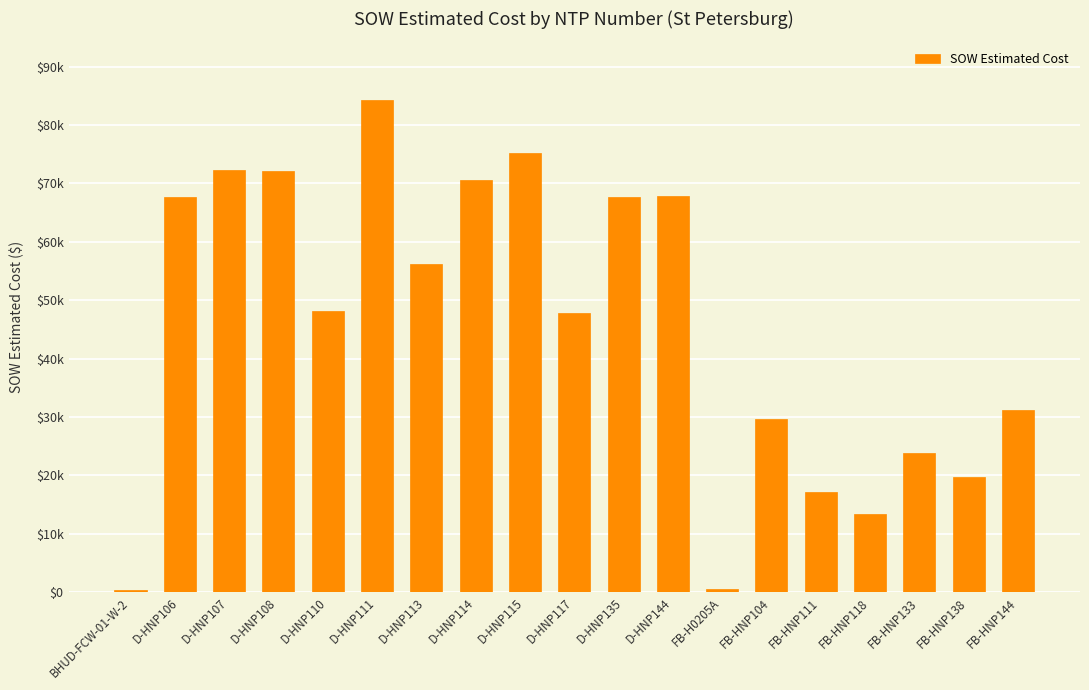

Are the bars horizontal?

No